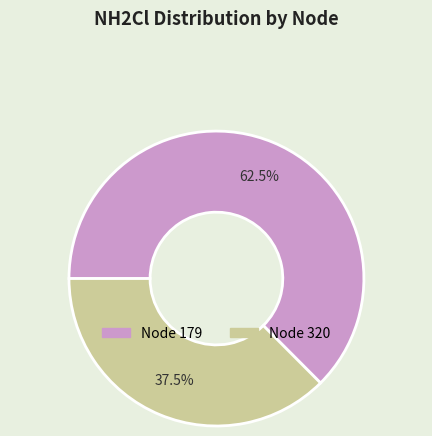

Is there a majority slice in this chart?

Yes